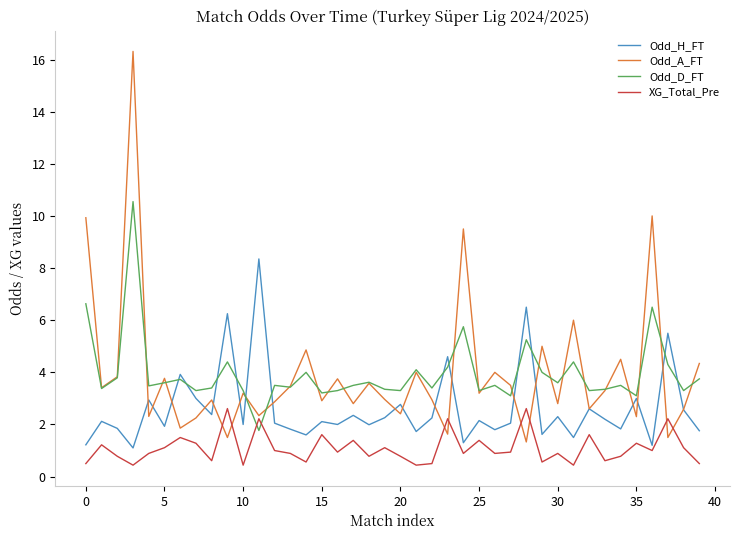

After their last crossing, which series has the higher values: XG_Total_Pre or Odd_D_FT?

Odd_D_FT